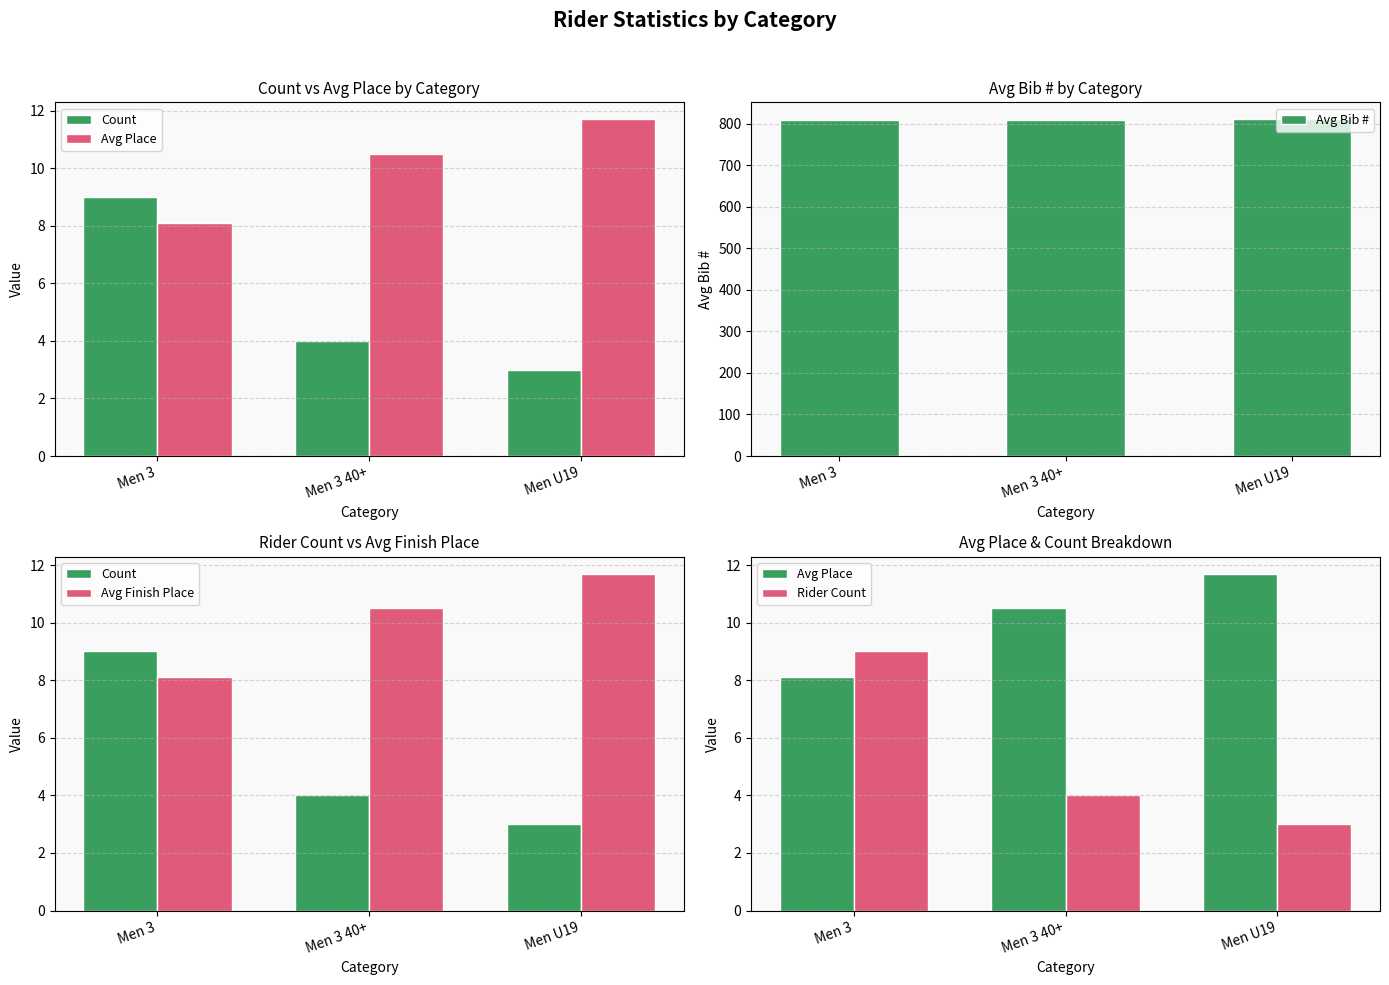

The Count series shows 4.2 at Men 3. True or false?

False